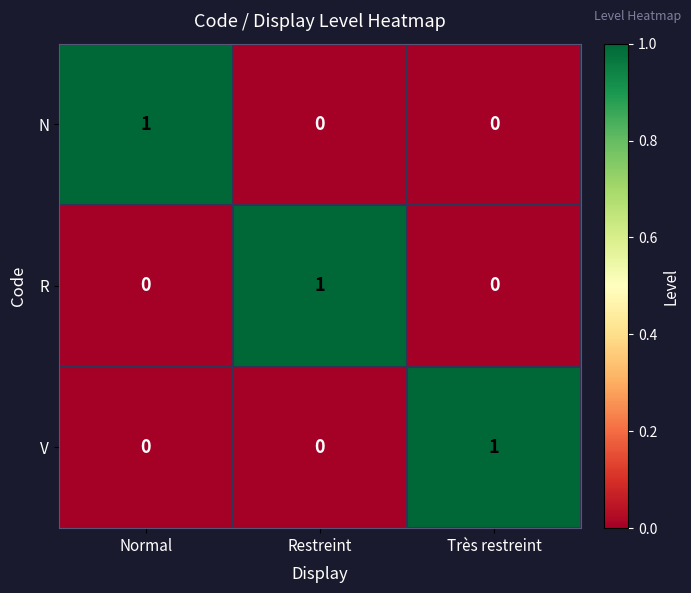

Which category has the highest value in the R series?

Restreint